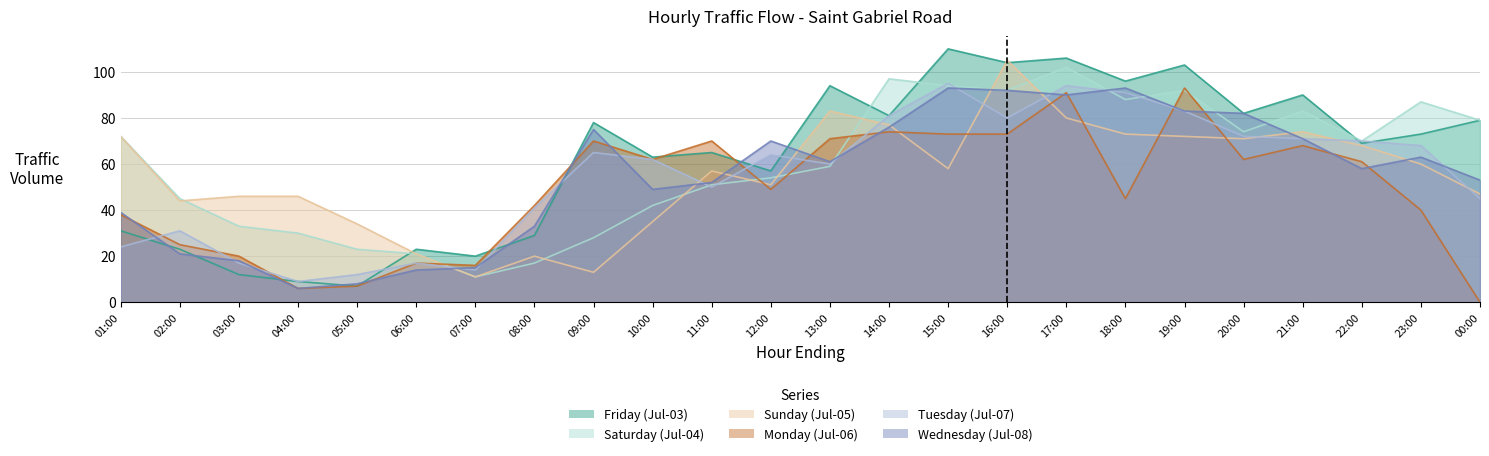

The value of Monday (Jul-06) at 10:00 is 62. True or false?

True